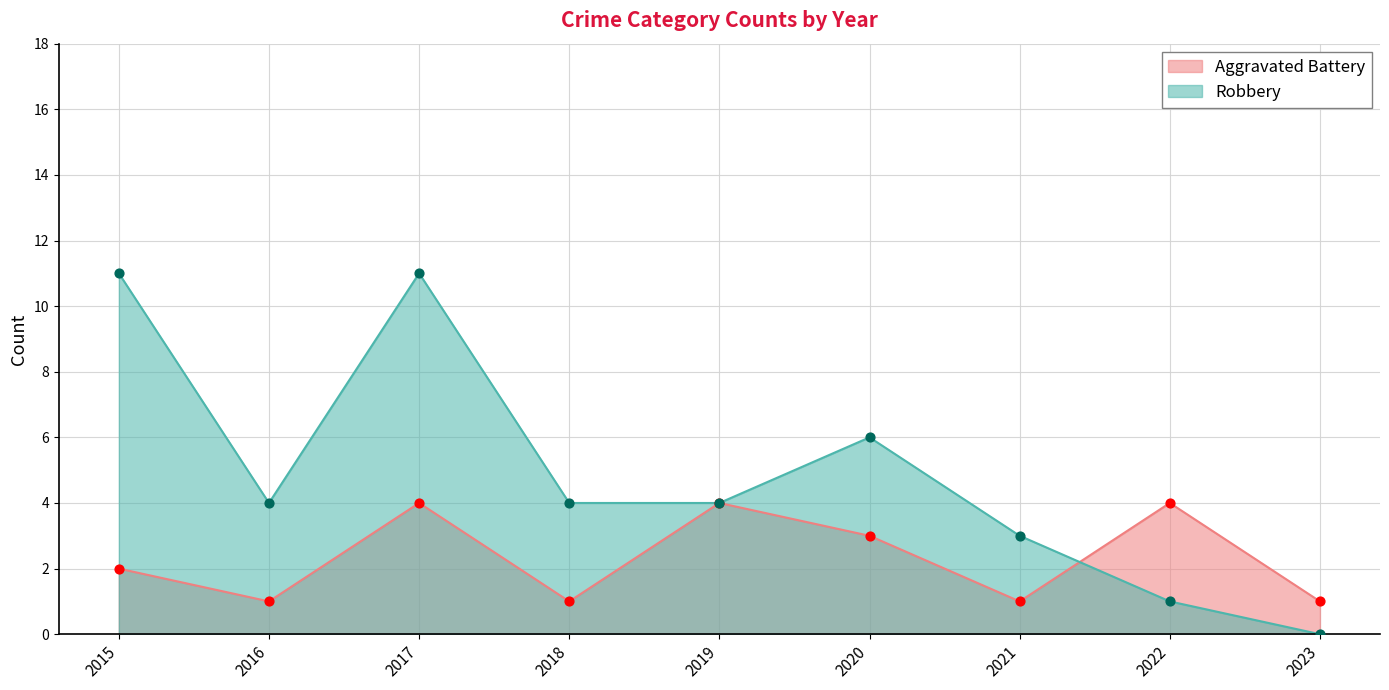

What are all the series names shown in the legend?

Aggravated Battery, Robbery